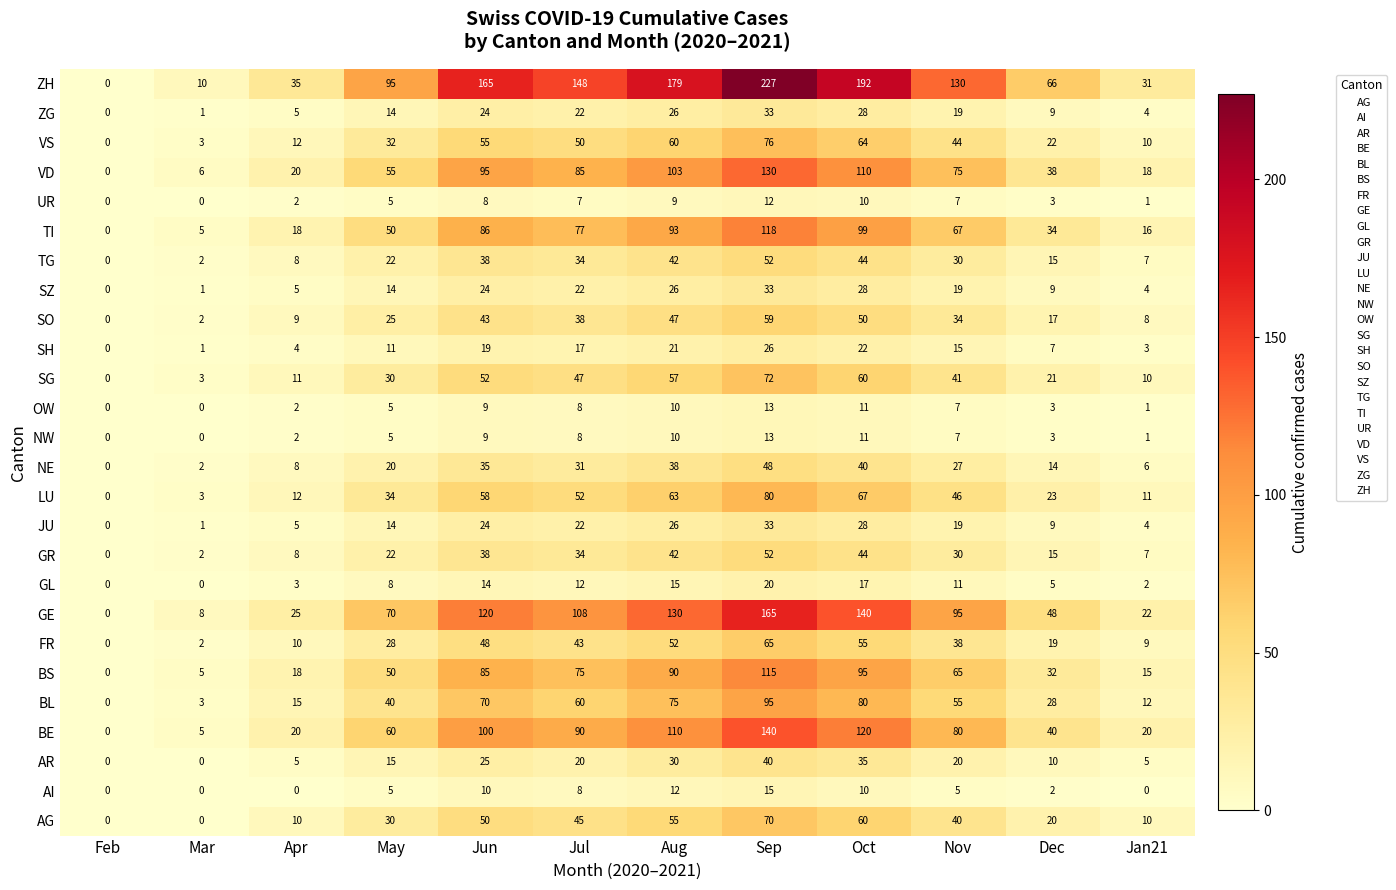

At which label does BL reach its minimum?

Feb